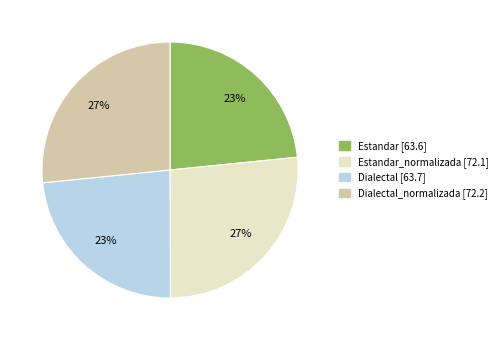

To the nearest percent, what is the average slice percentage?

25%